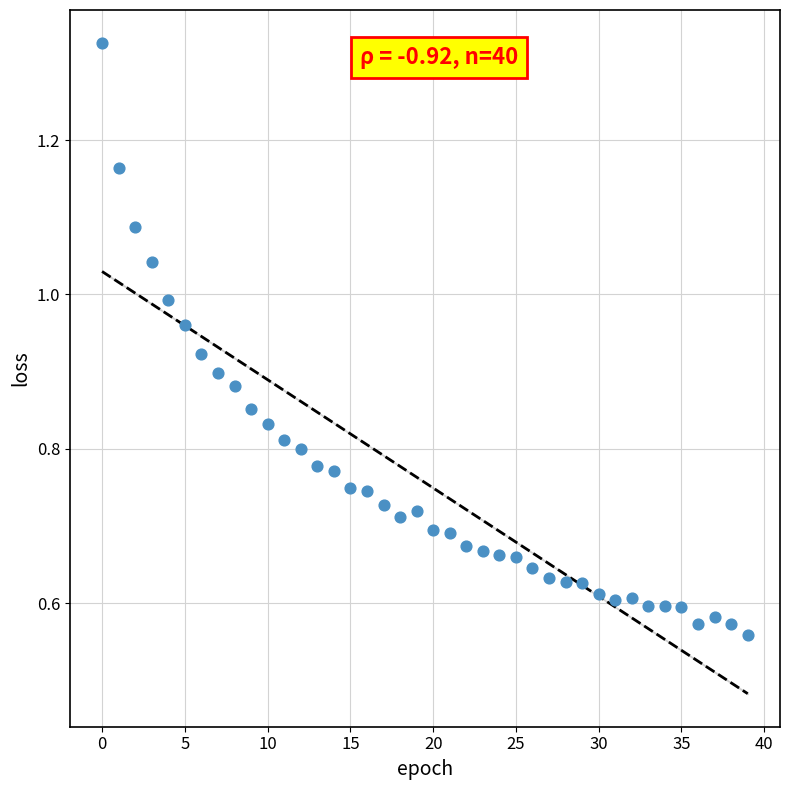

Count the number of points in this scatter plot.

40